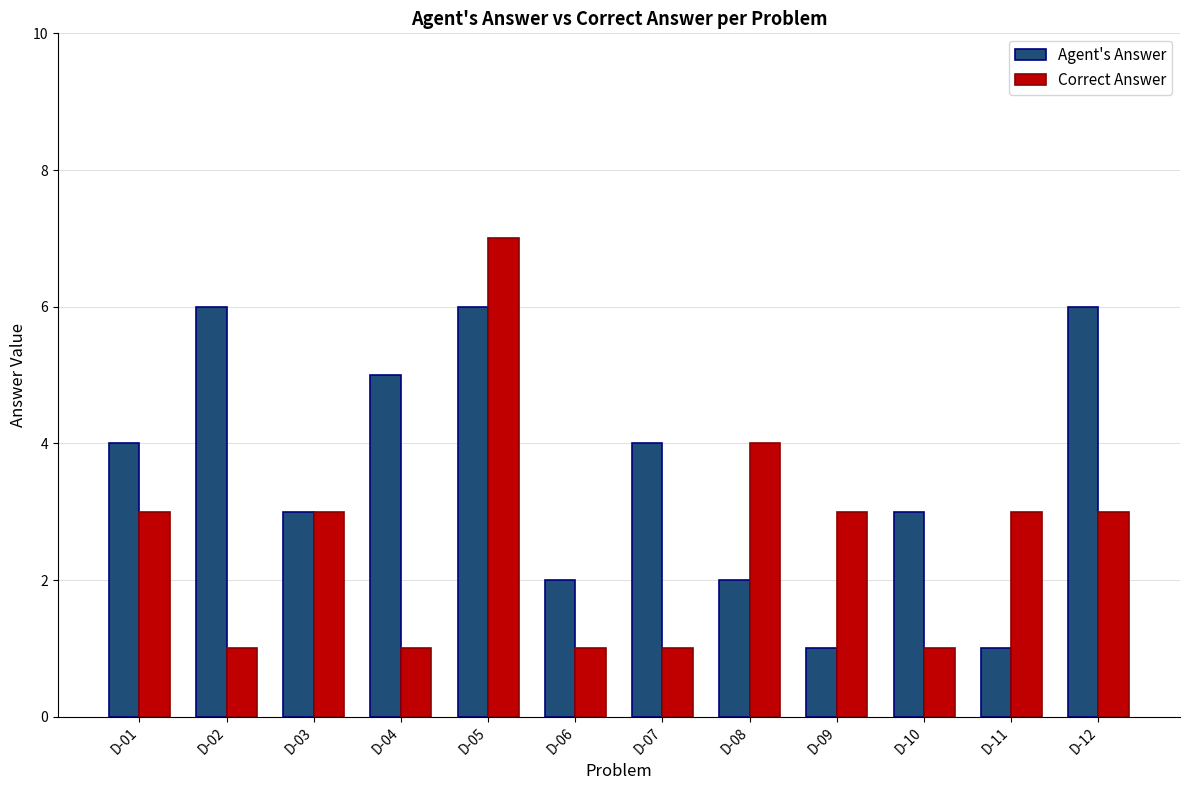

What is the average value of the Correct Answer series?

3